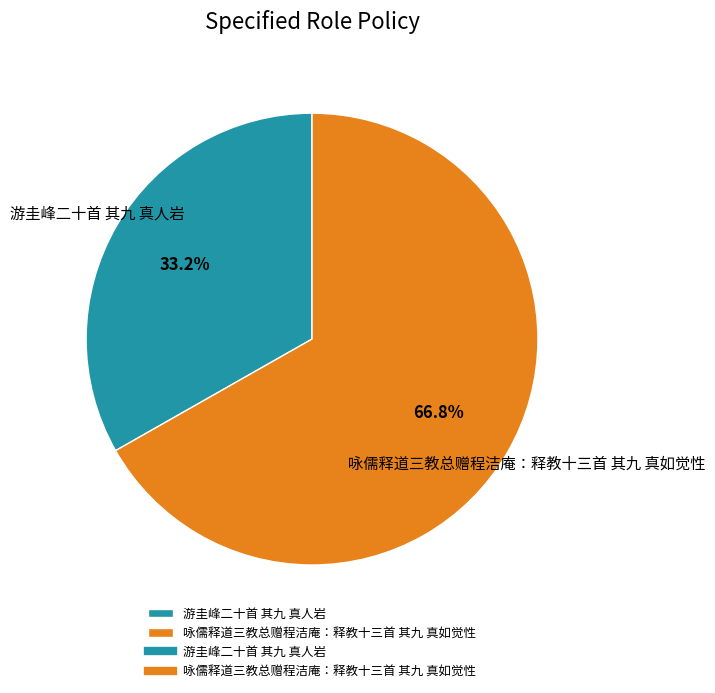

To the nearest percent, what is the combined percentage of 咏儒释道三教总赠程洁庵：释教十三首 其九 真如觉性 and 游圭峰二十首 其九 真人岩?

100%